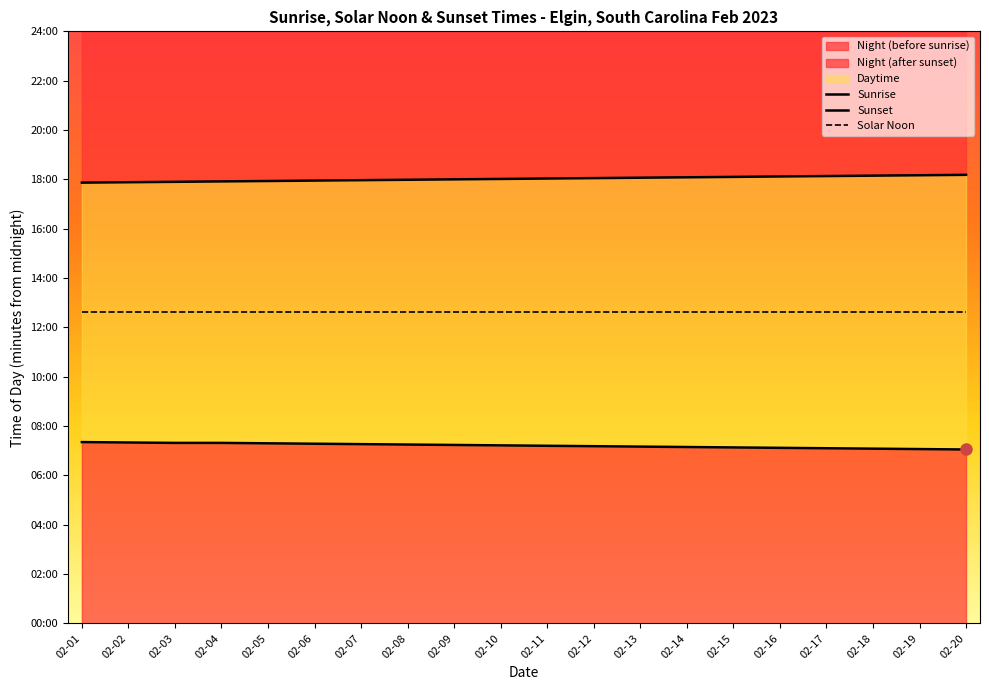

How many lines are shown in the chart?

3